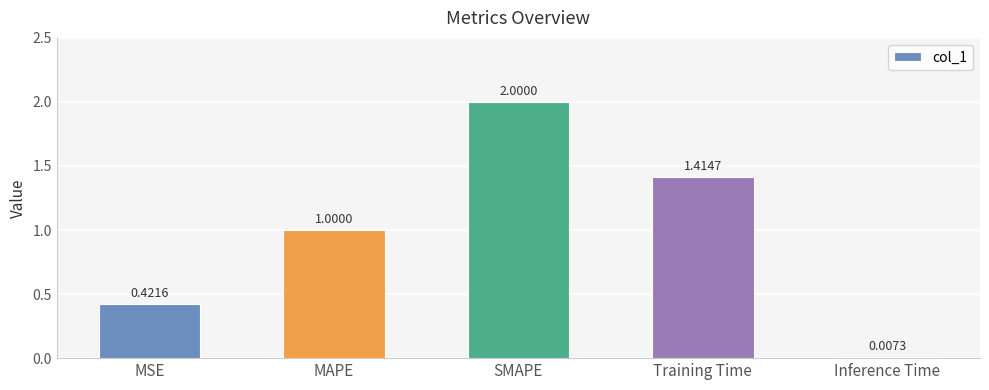

At which label is the value closest to 1?

MAPE